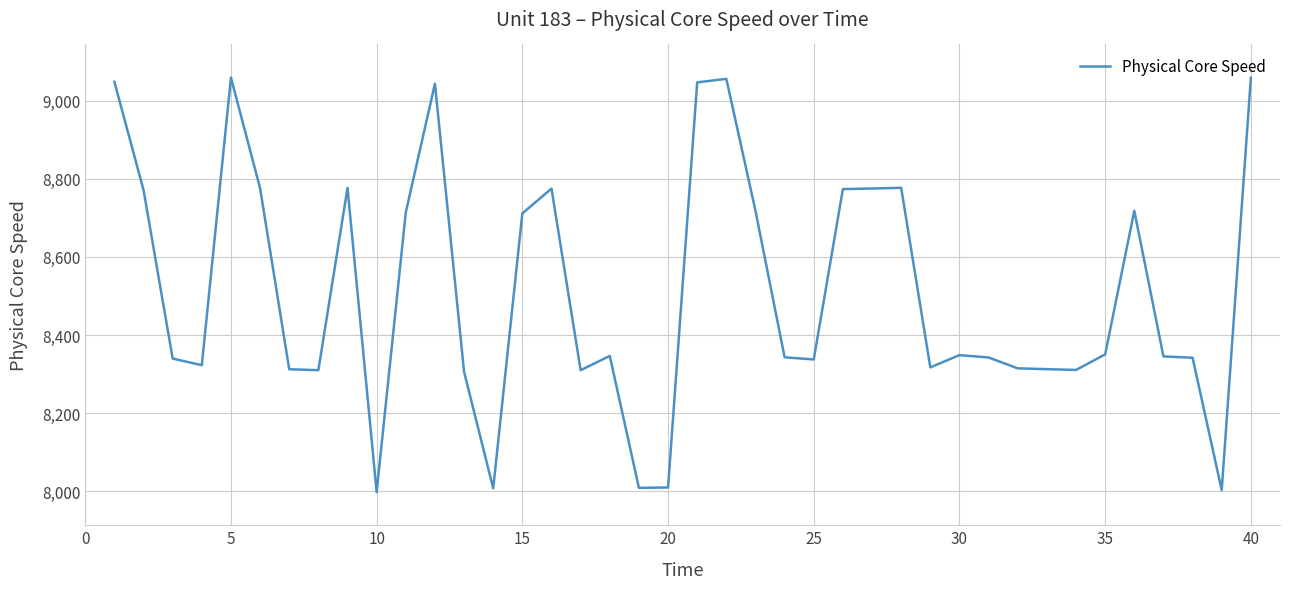

What is the maximum value shown in the chart?

9059.0